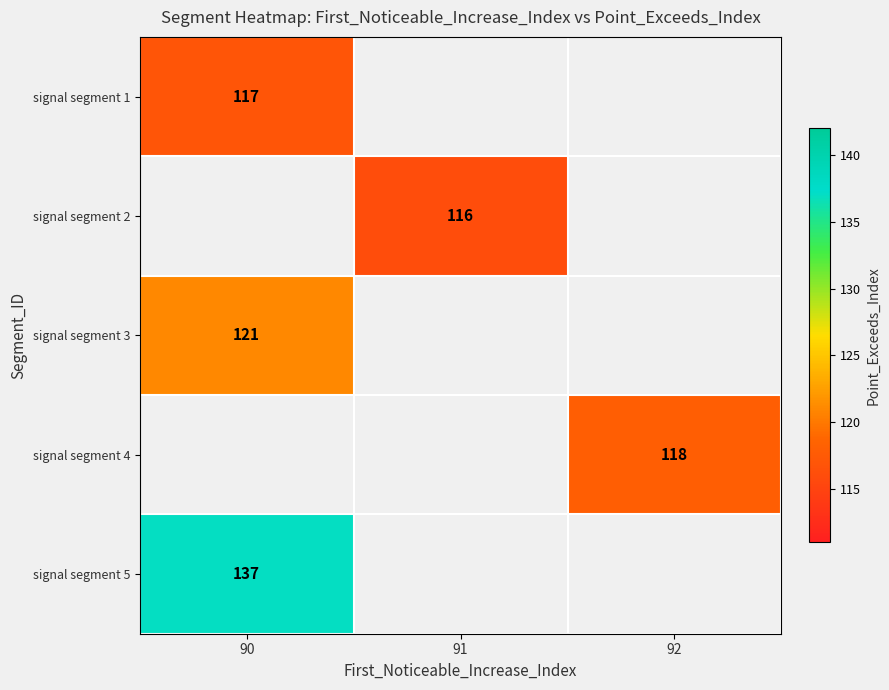

Is it true that signal segment 2 equals 201.2 at 91?

False